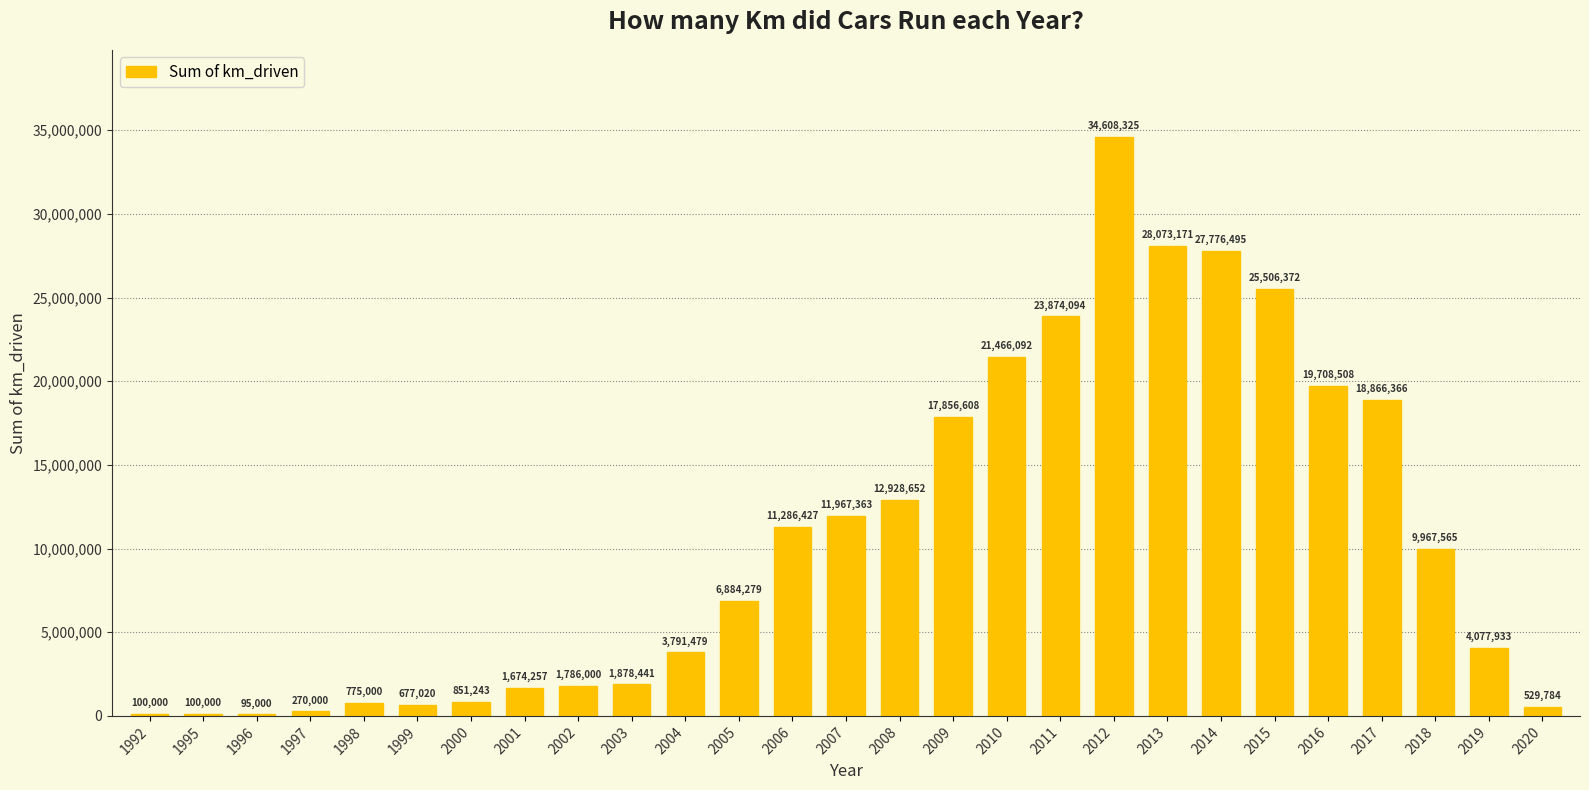

What is the maximum value shown in the chart?

34608325